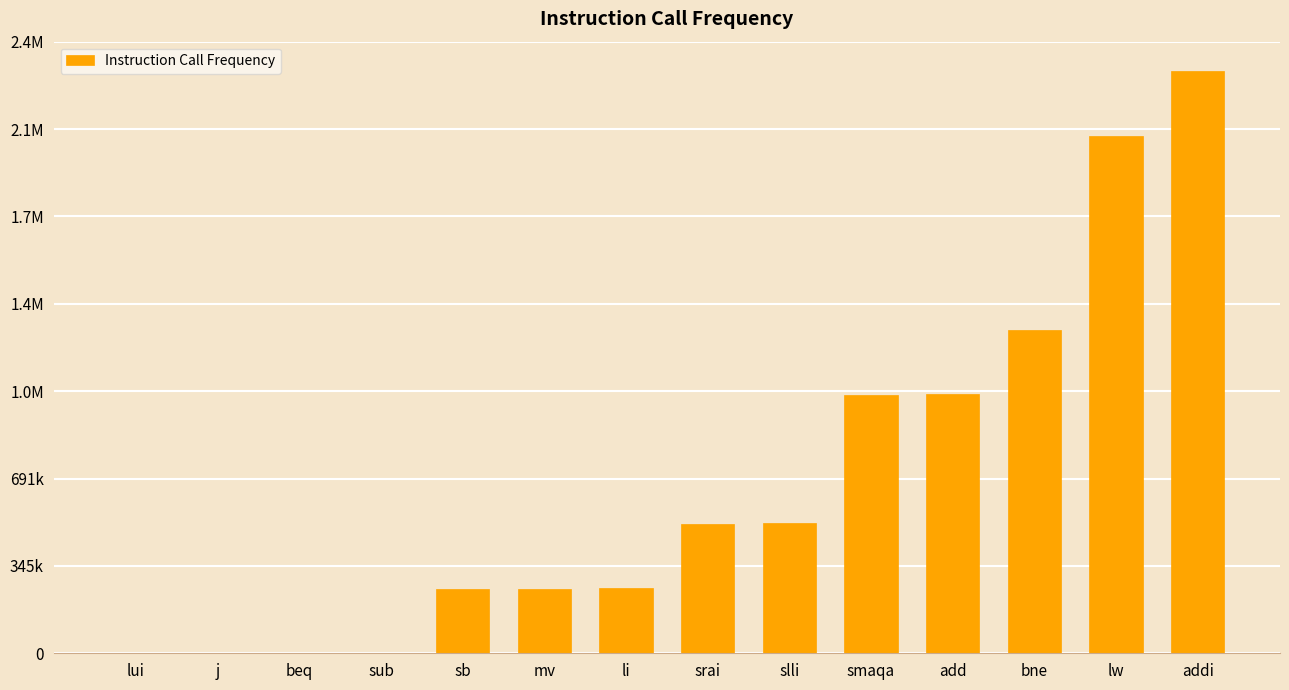

Are the bars horizontal?

No